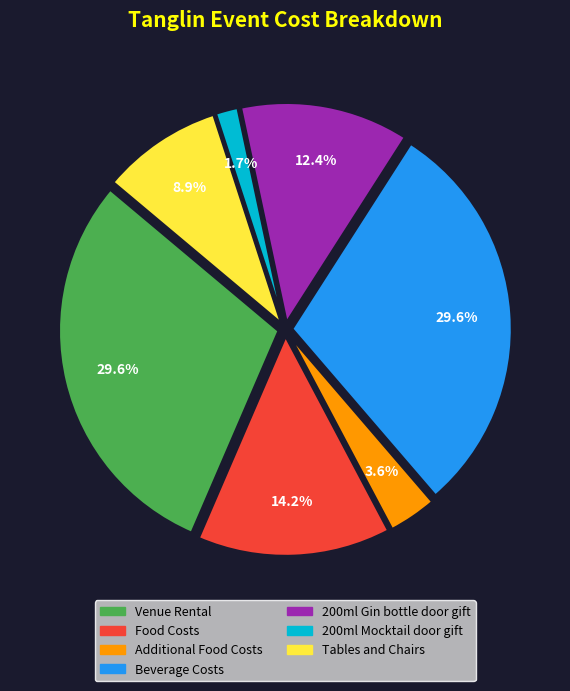

To the nearest percent, what percentage of the pie is 200ml Gin bottle door gift?

12%